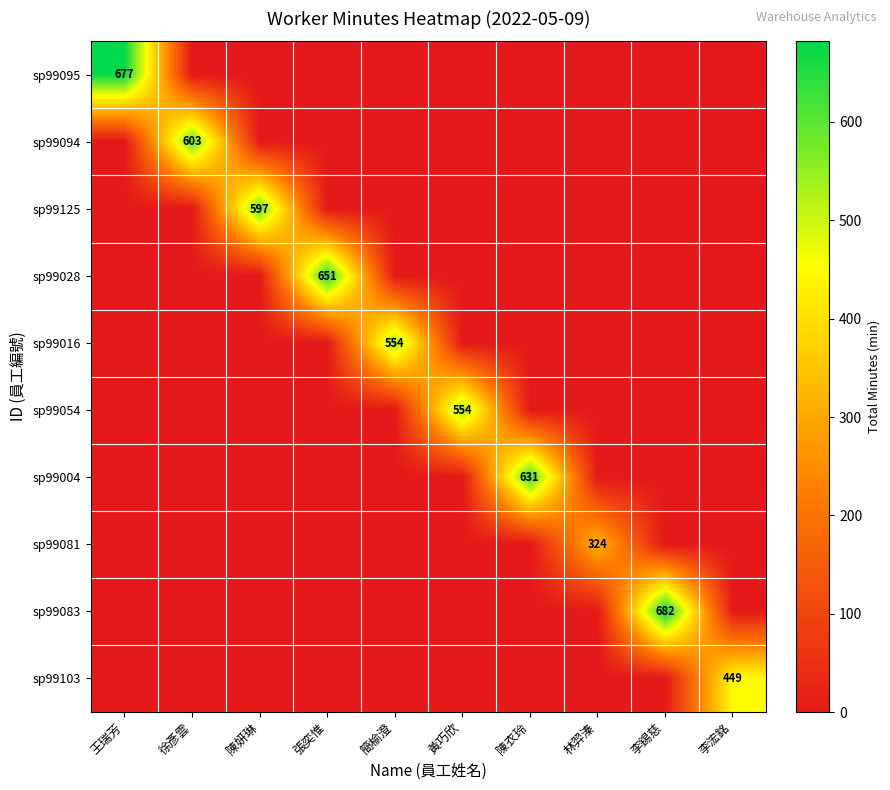

At how many categories does at least one series exceed 87?

10